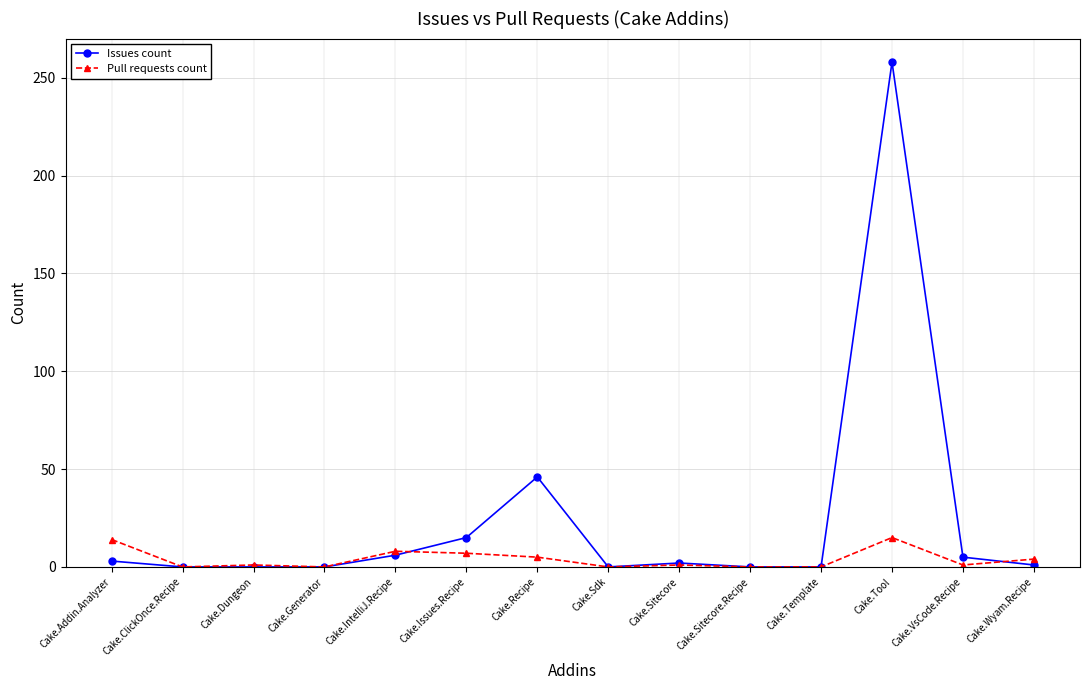

What is the difference between the second highest and minimum values in the Pull requests count series?

14